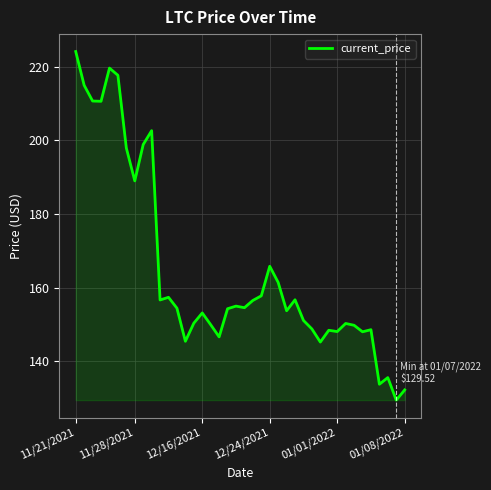

What is the maximum value shown in the chart?

224.1